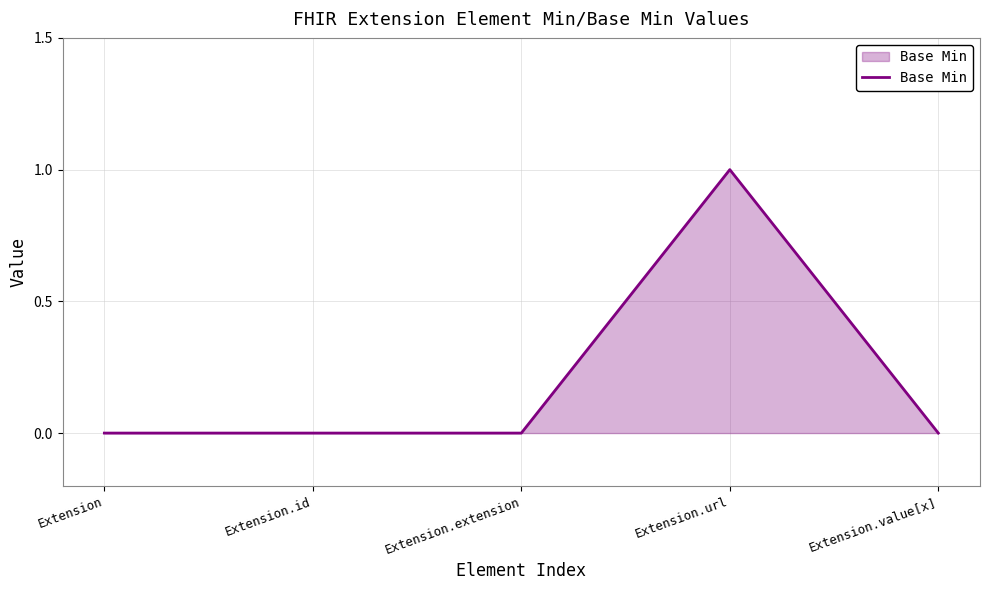

What is the change in value from Extension.url to Extension.value[x]?

-1